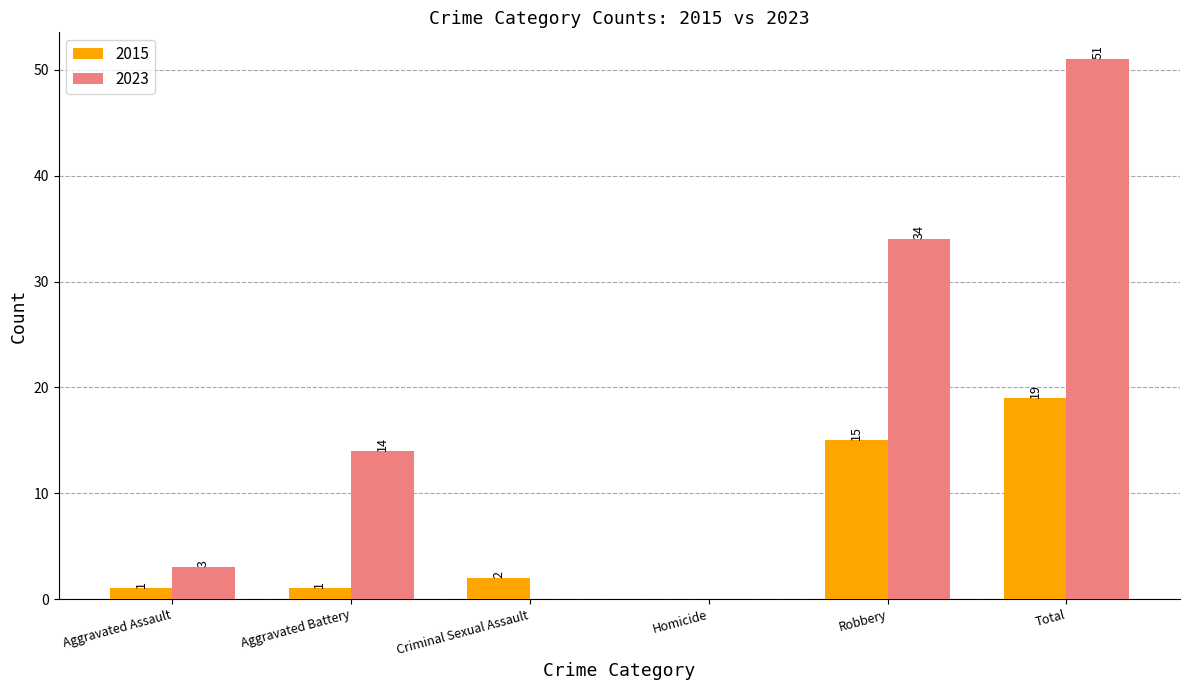

Which series changed the most between Homicide and Total?

2023